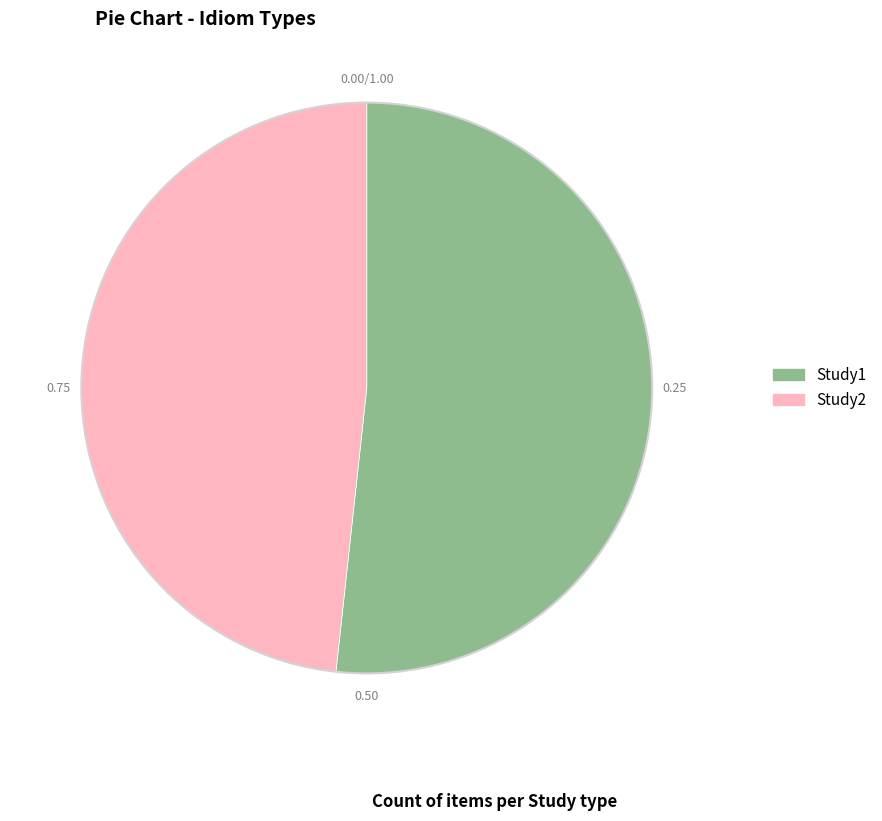

Combined, do Study1 and Study2 account for over 50%?

Yes